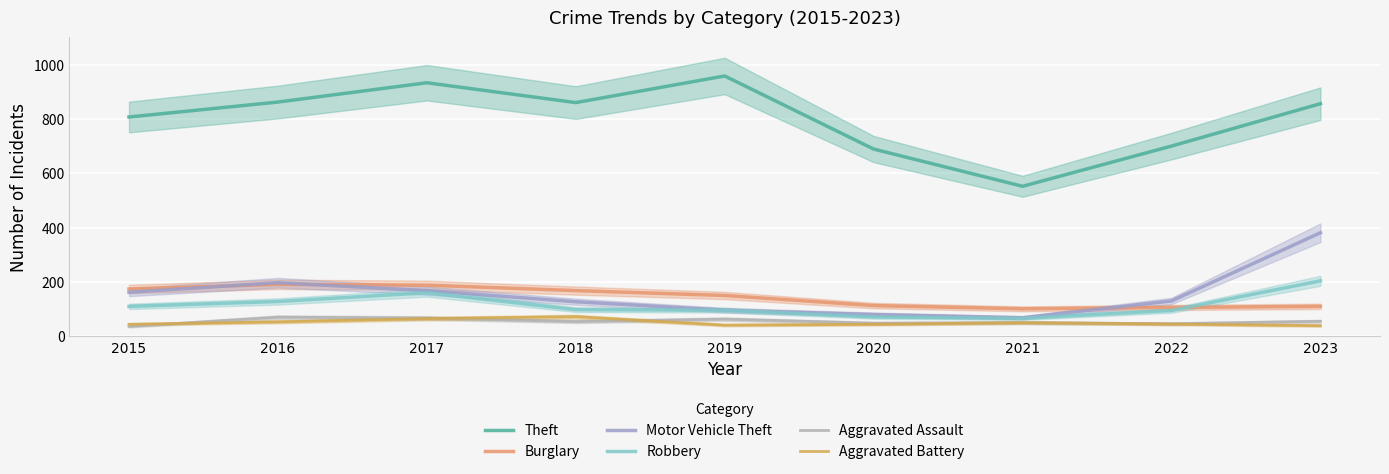

Between 2015 and 2020, which series saw the biggest shift?

Theft